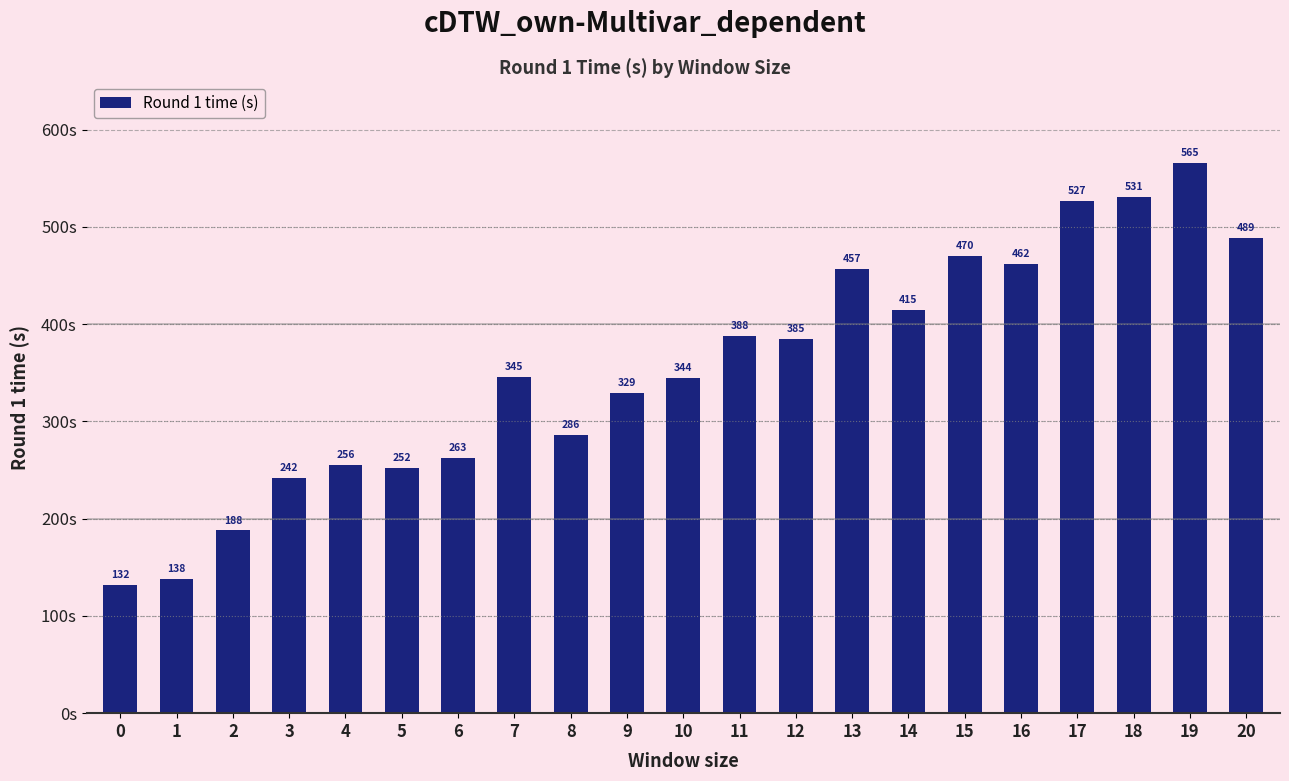

At which category does the chart reach its peak across all series?

19